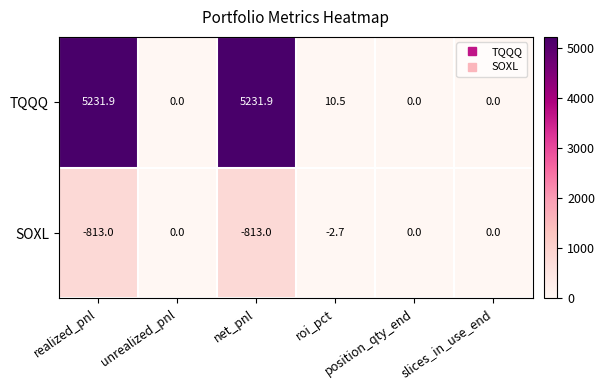

How many distinct data groups are displayed?

2